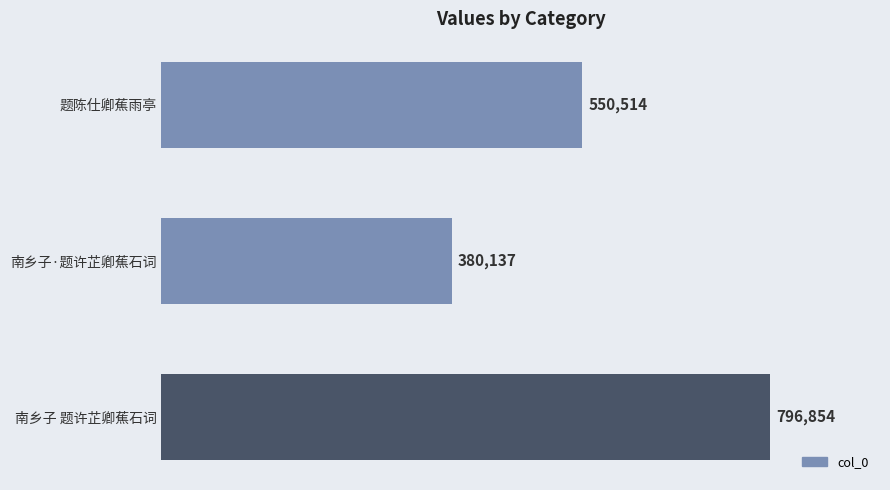

At which label is the value closest to 588495?

题陈仕卿蕉雨亭